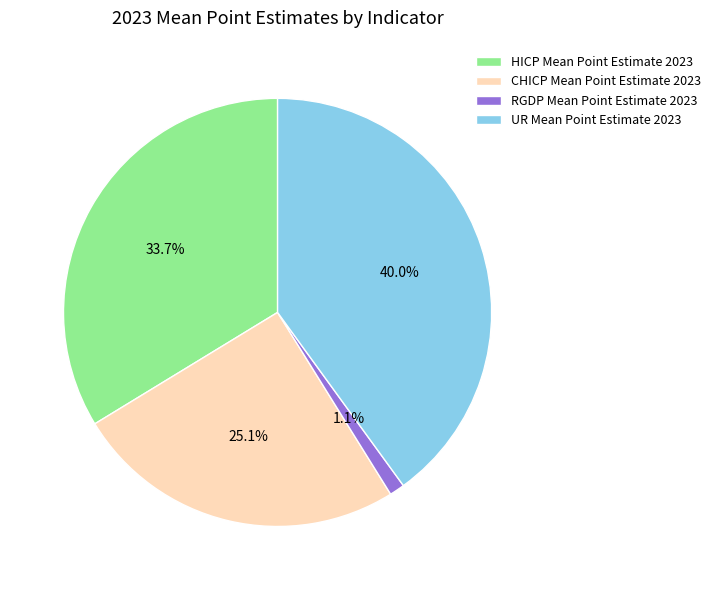

Count the number of slices in the pie.

4